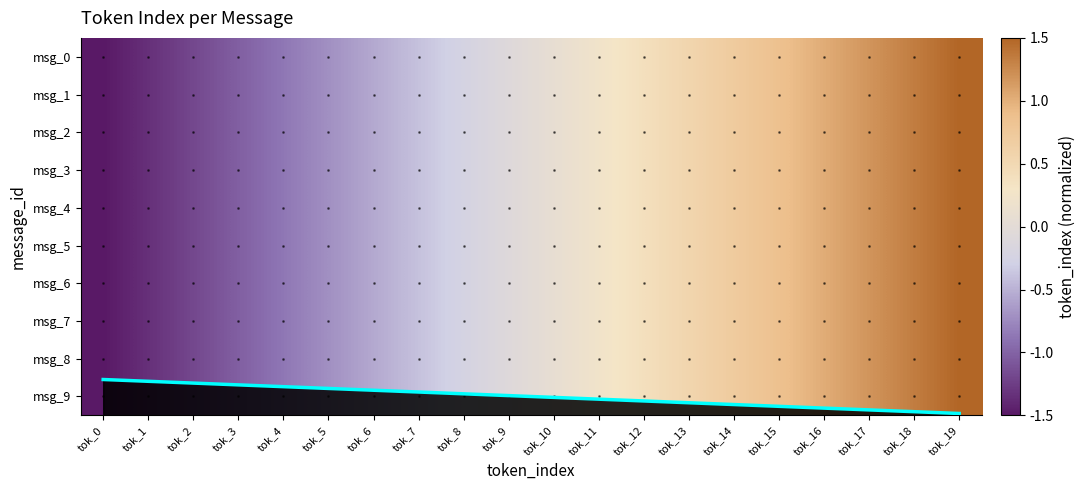

How many positive values does the msg_2 series have?

10